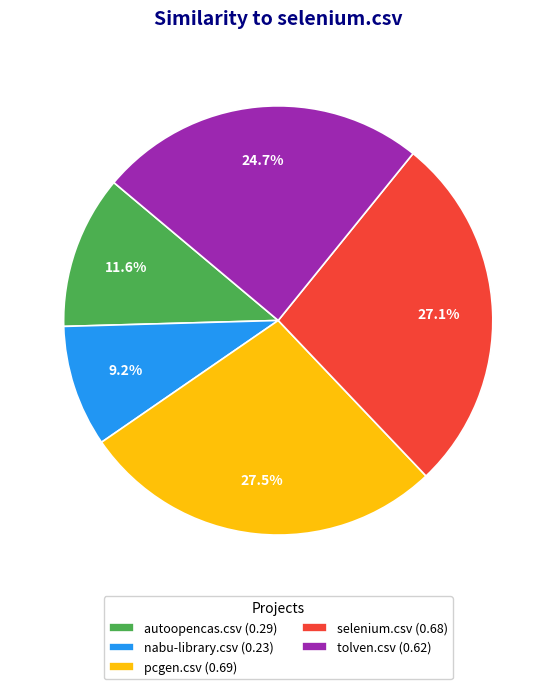

Does autoopencas.csv represent more than half of the total?

No